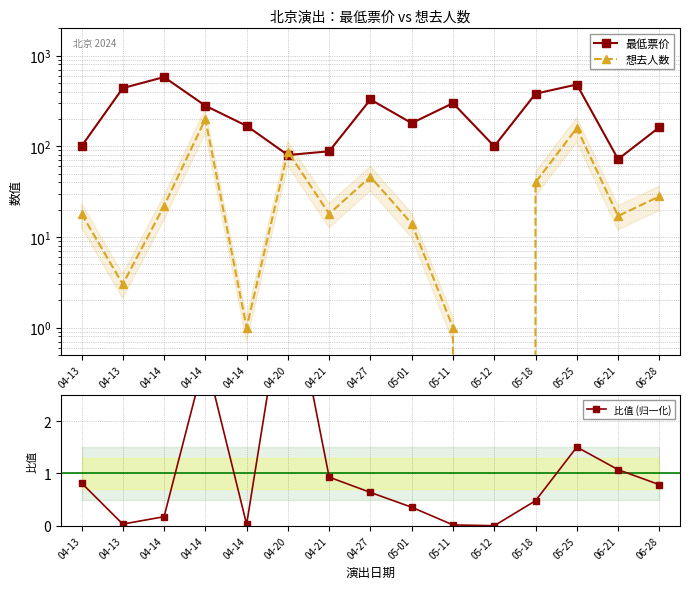

Reading right to left, extract all data points from this chart.

最低票价: 06-28=162.0	06-21=72.0	05-25=480.0	05-18=380.0	05-12=100.0	05-11=299.0	05-01=180.0	04-27=328.0	04-21=88.0	04-20=80.0	04-14=168.0	04-14=280.0	04-14=580.0	04-13=438.0	04-13=100.0
想去人数: 06-28=28.0	06-21=17.0	05-25=159.0	05-18=40.0	05-12=0.0	05-11=1.0	05-01=14.0	04-27=46.0	04-21=18.0	04-20=87.0	04-14=1.0	04-14=199.0	04-14=22.0	04-13=3.0	04-13=18.0
比值 (归一化): 06-28=0.8	06-21=1.1	05-25=1.5	05-18=0.5	05-12=0.0	05-11=0.0	05-01=0.4	04-27=0.6	04-21=0.9	04-20=4.9	04-14=0.0	04-14=3.2	04-14=0.2	04-13=0.0	04-13=0.8